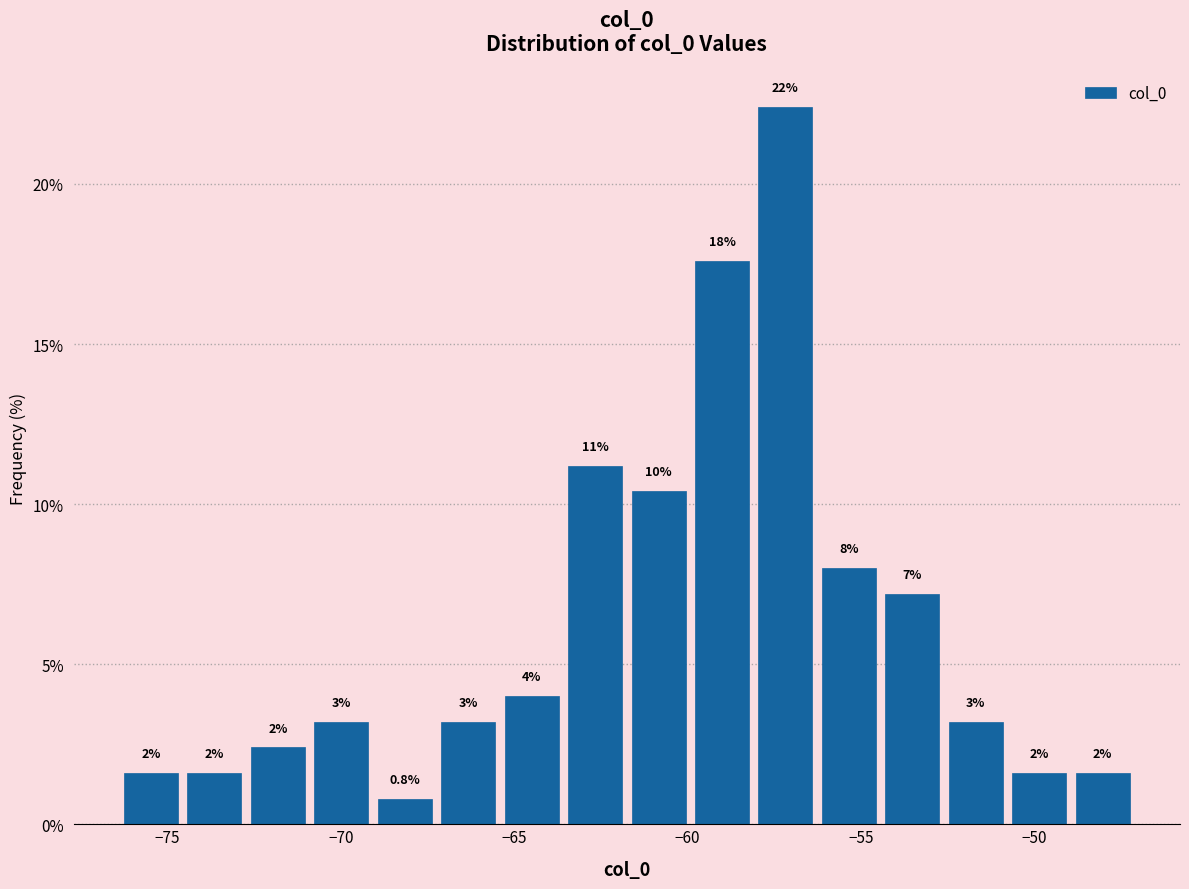

Around what value on the x-axis is the tallest bar? Give the approximate position of its centre, as read against the axis.

-57.0